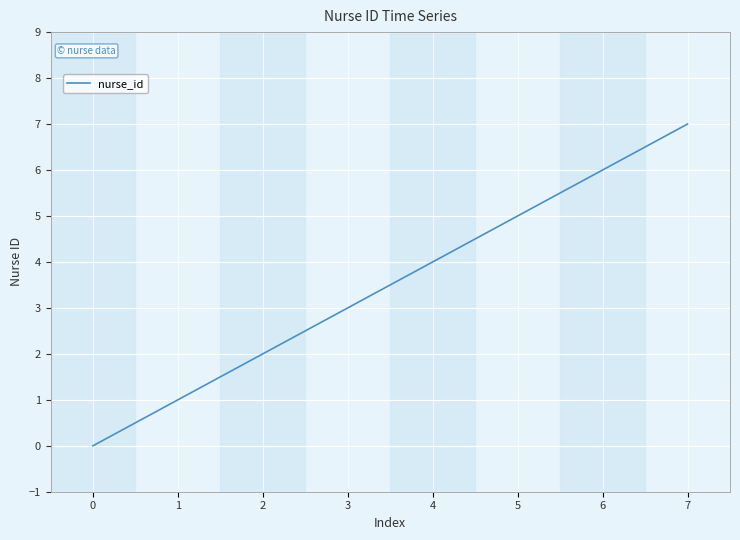

What is the change in value from 5 to 6?

+1